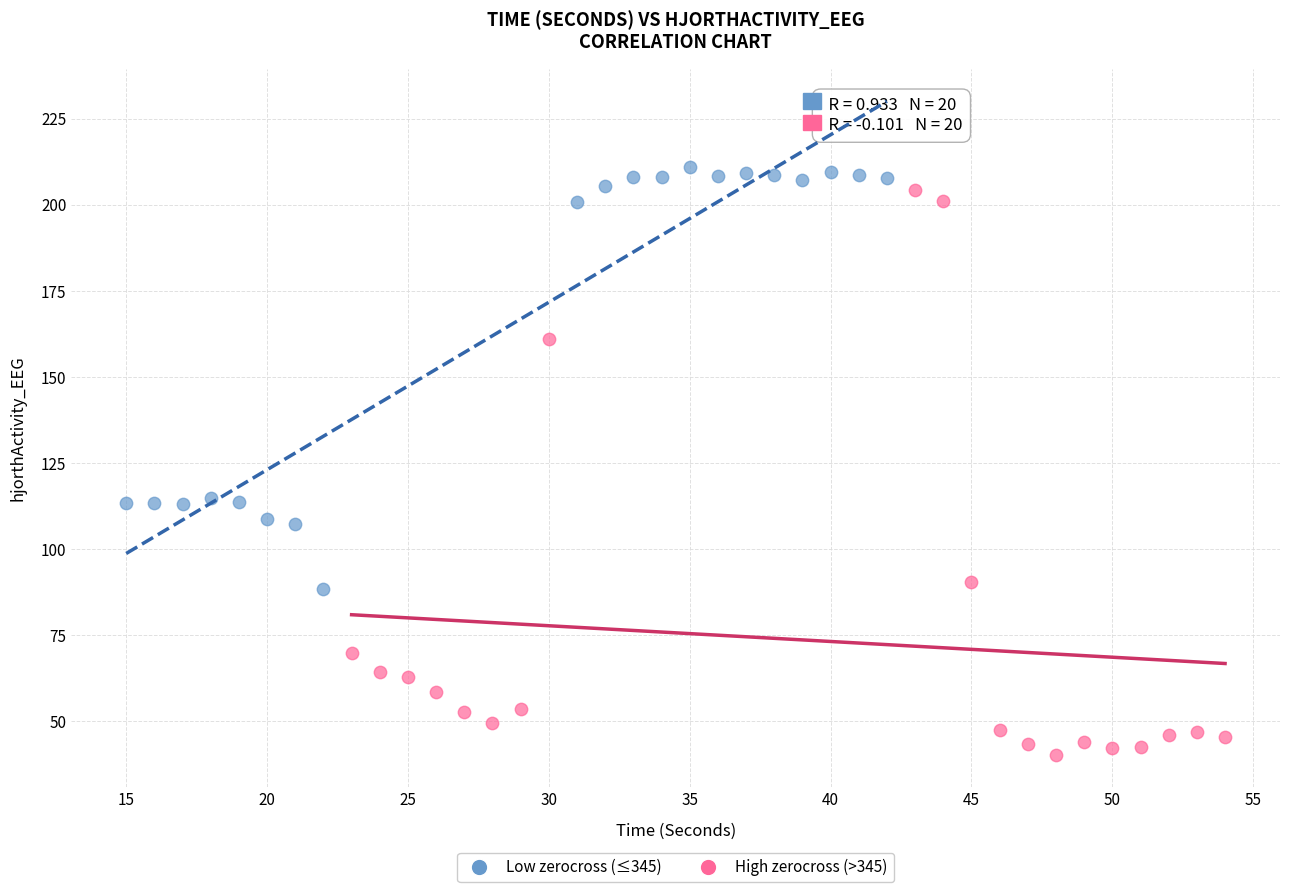

Which series contains the lowest Y value?

High zerocross (>345)